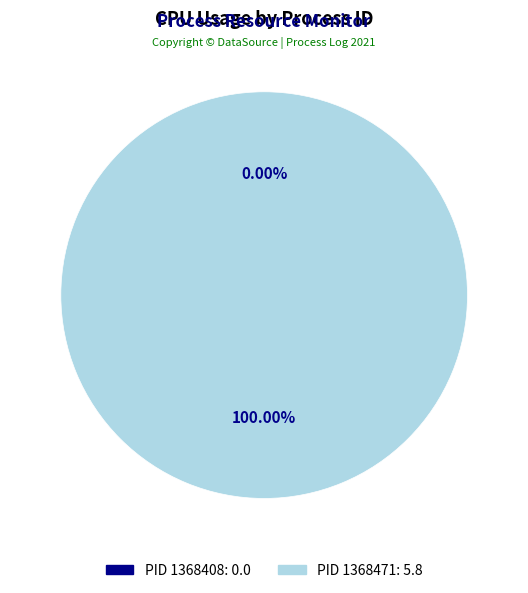

How many slices are in this pie chart?

2